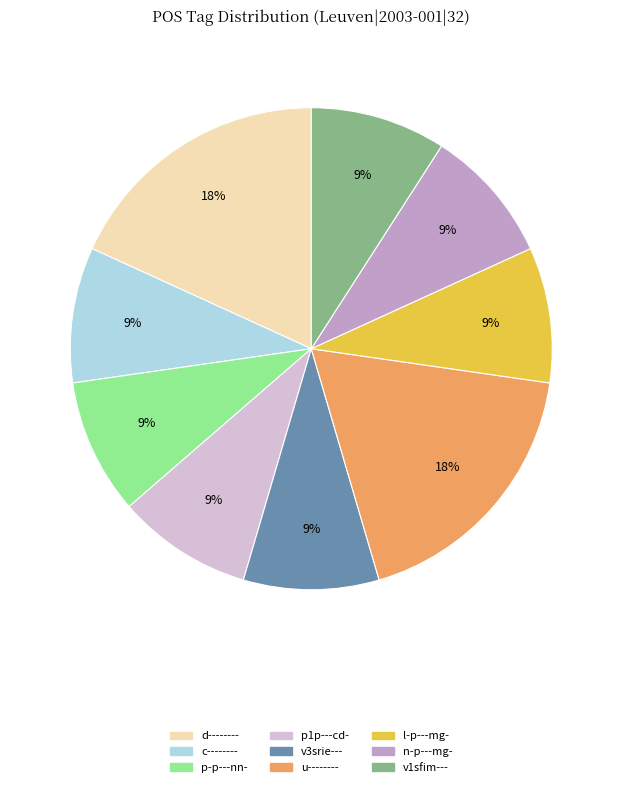

The c-------- slice represents 17% of the pie. True or false?

False